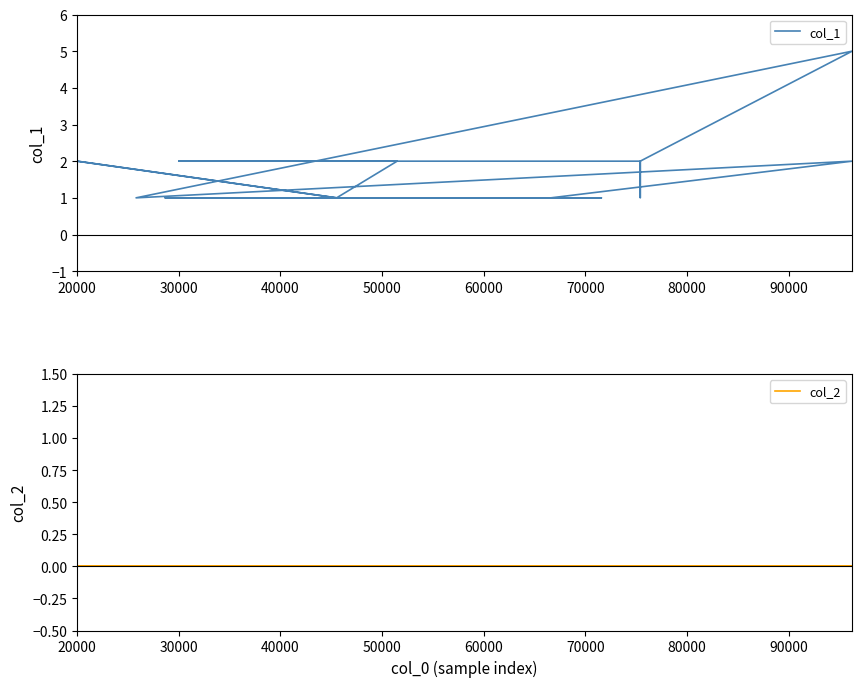

Which series has the largest range (max minus min)?

col_1